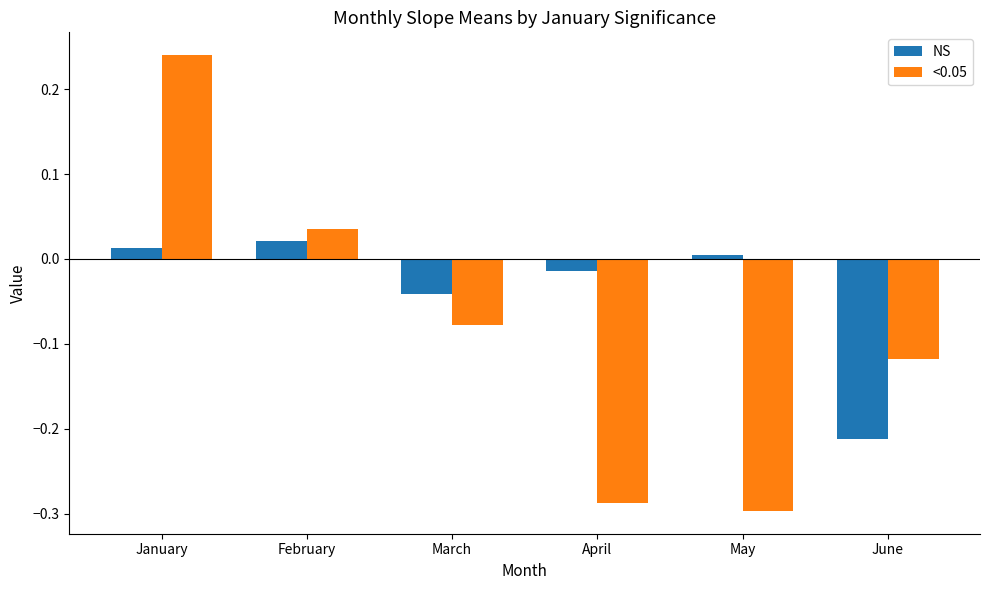

Which series has the largest total across all categories?

NS